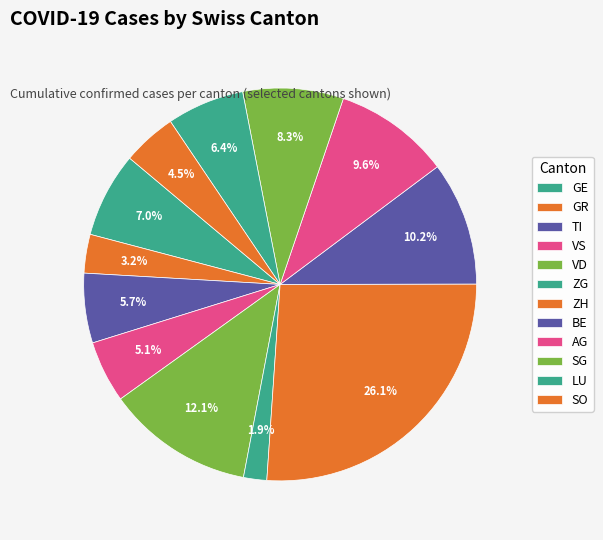

Does any single category account for the majority?

No